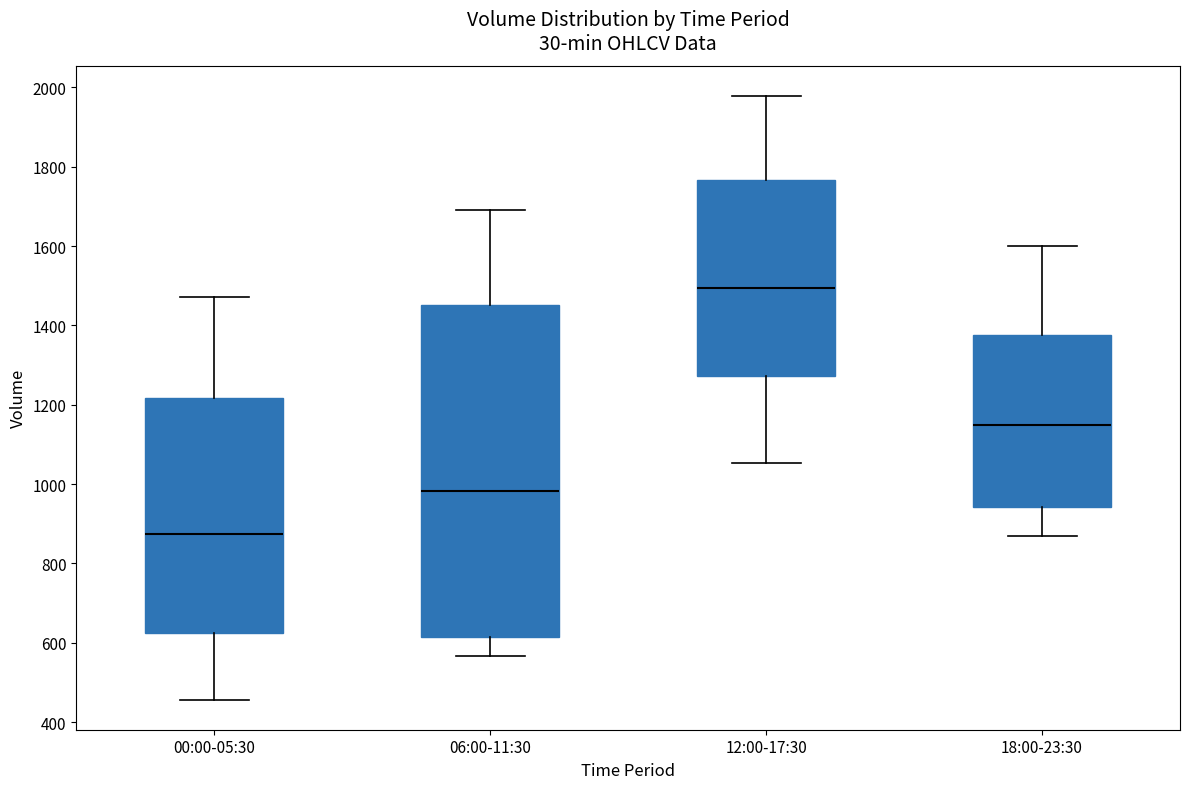

Which box has the lowest median line?

00:00-05:30